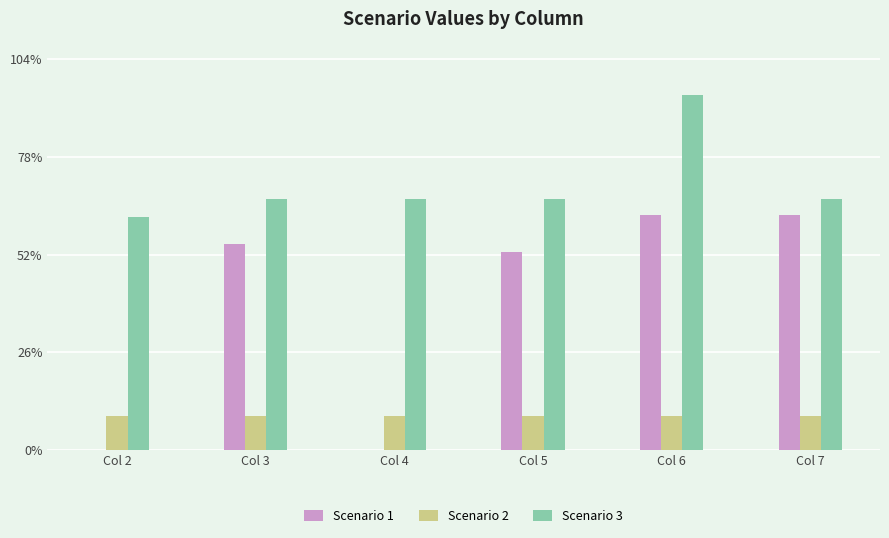

How many groups of bars are there?

6